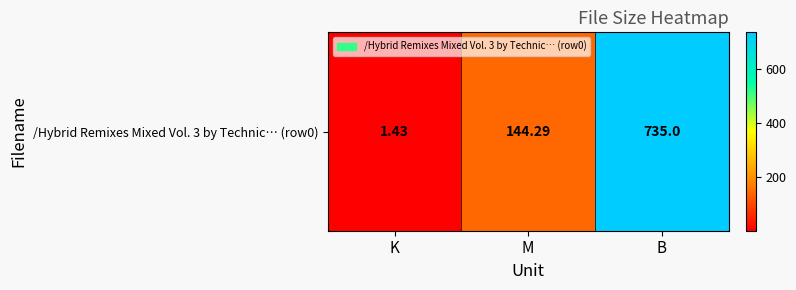

The value at K is 1.4. True or false?

True